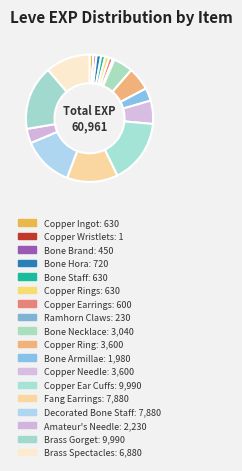

Which category has the smallest portion of the pie?

Copper Wristlets